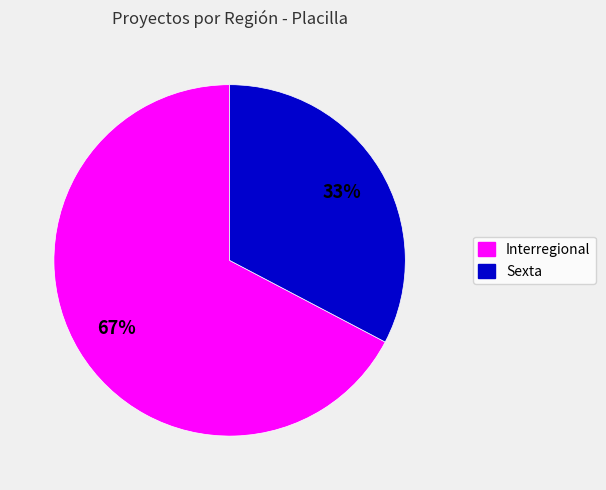

Is there any slice that represents more than half of the pie?

Yes